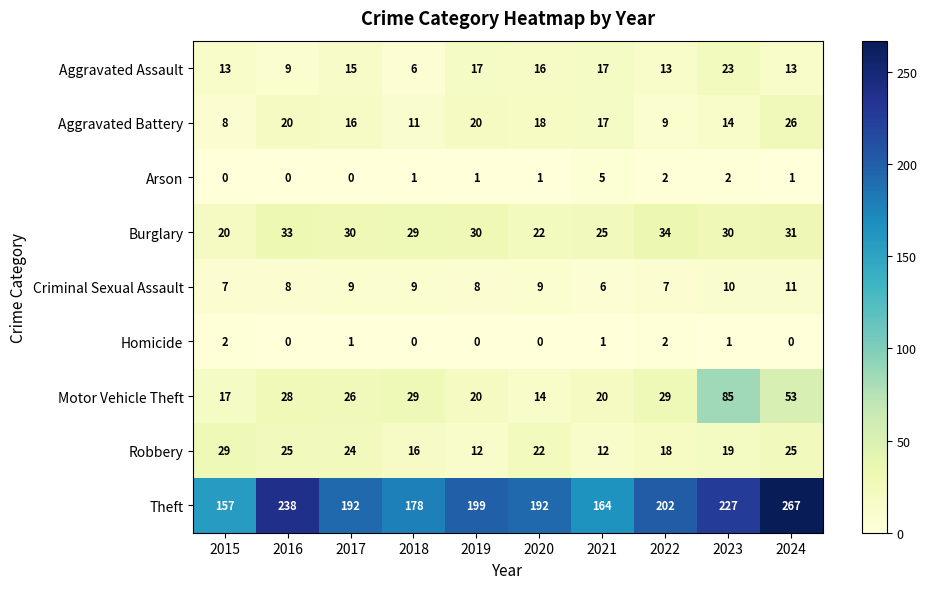

The value of Robbery at 2021 is 12. True or false?

True